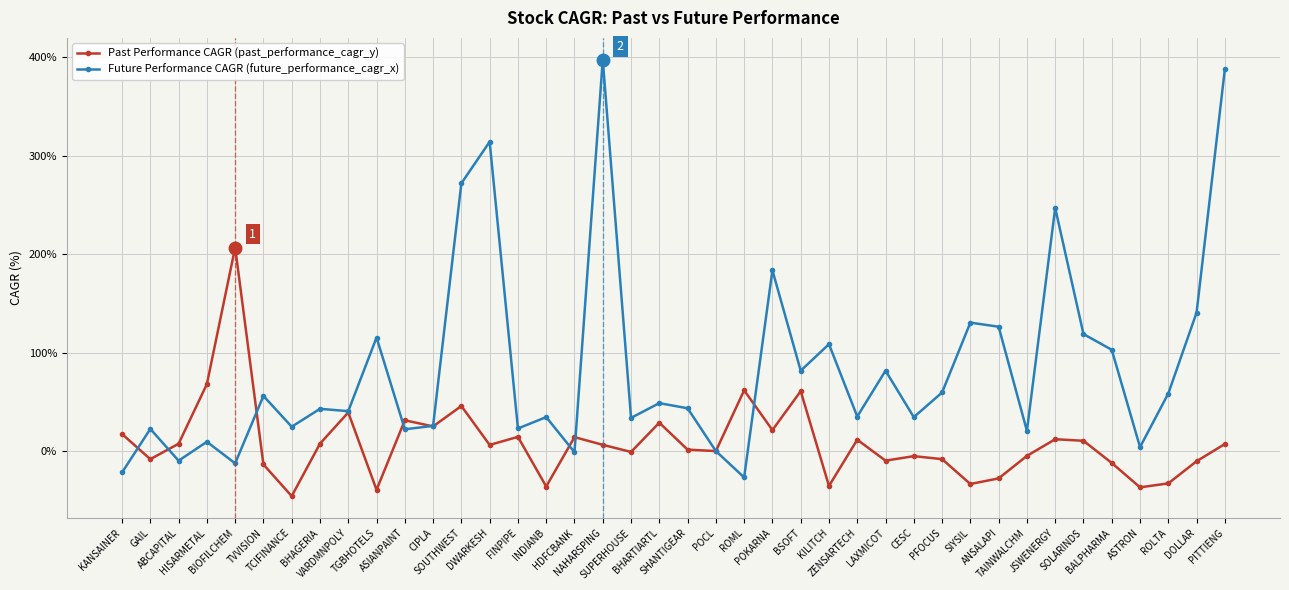

How many interior local valleys does the Past Performance CAGR (past_performance_cagr_y) series have?

13